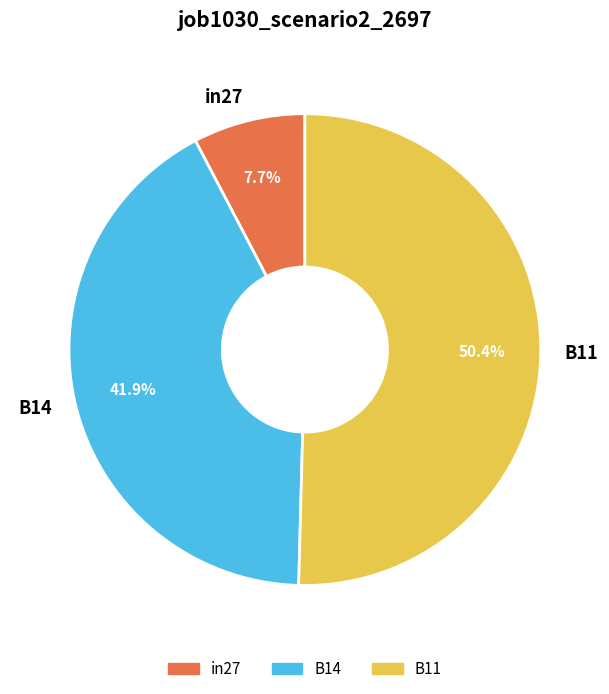

Do B11 and B14 together represent more than half of the pie?

Yes